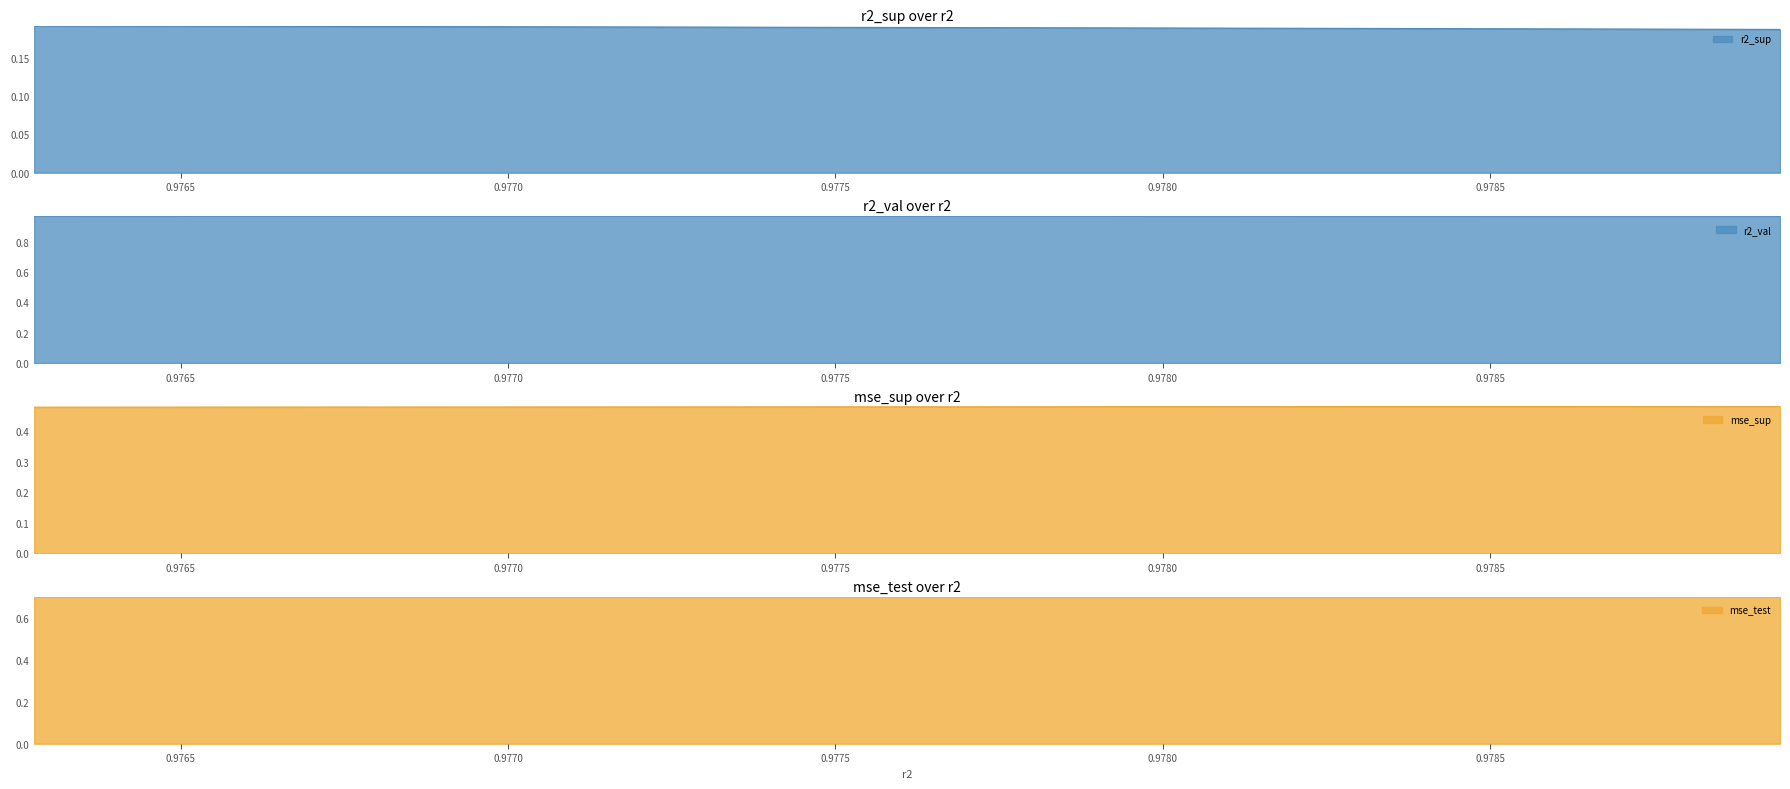

True or false: mse and r2_val intersect in this chart.

False